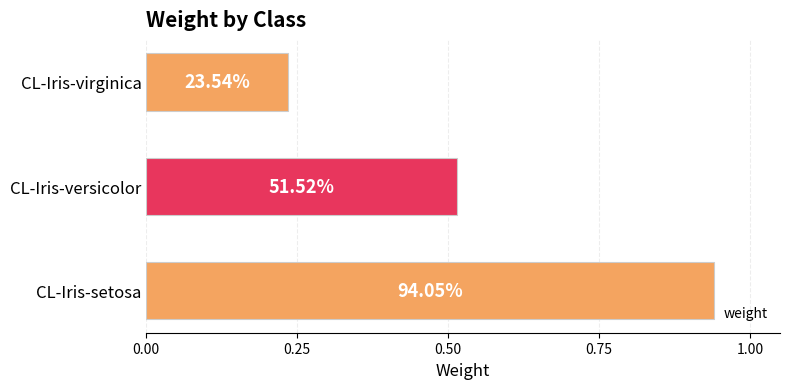

Does the chart contain any negative values?

No